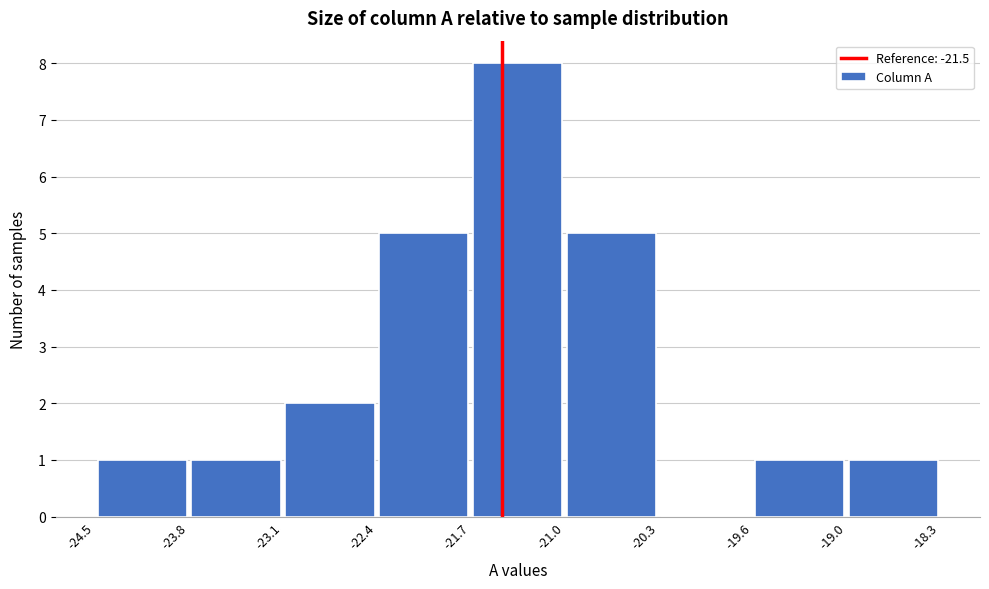

What is the height of the bar covering -23.1 to -22.4 on the x-axis? The values are not printed on the chart, so give them approximately, as read against the axis.

2